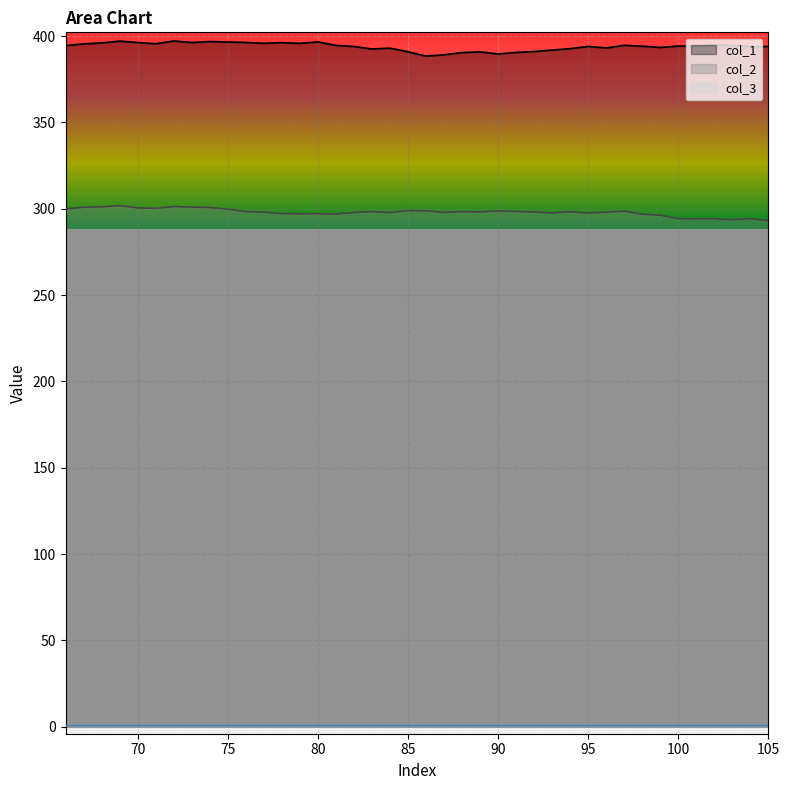

At which label is col_1 closest to 392?

93